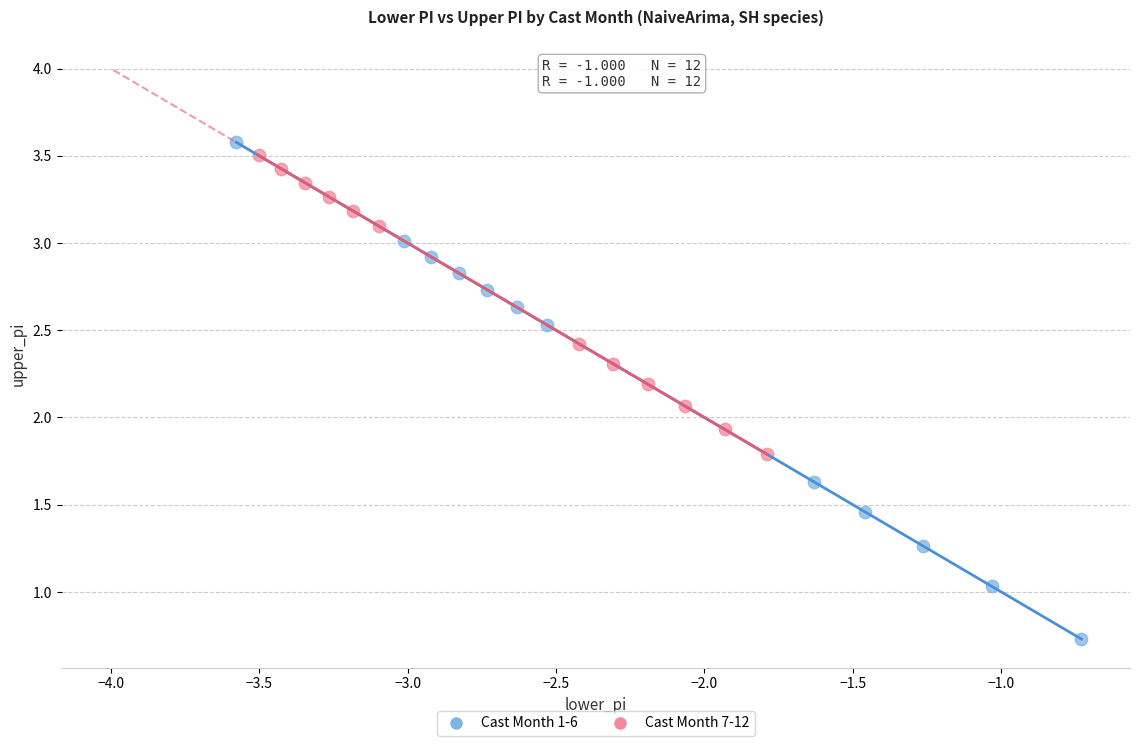

Which series has the widest spread of Y values?

Cast Month 1-6